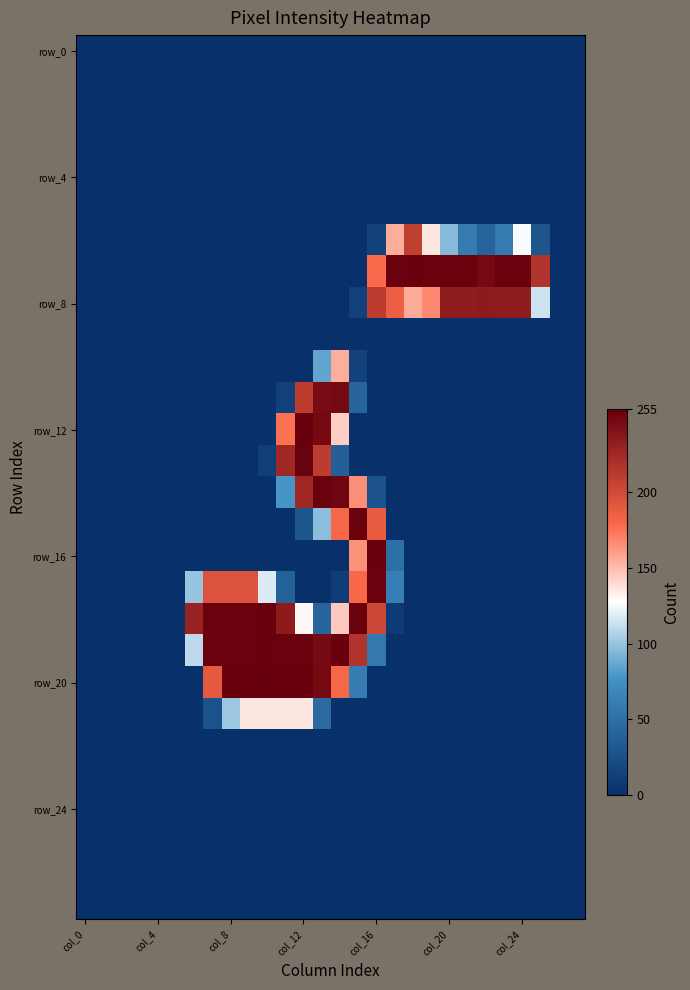

How many distinct data groups are displayed?

28